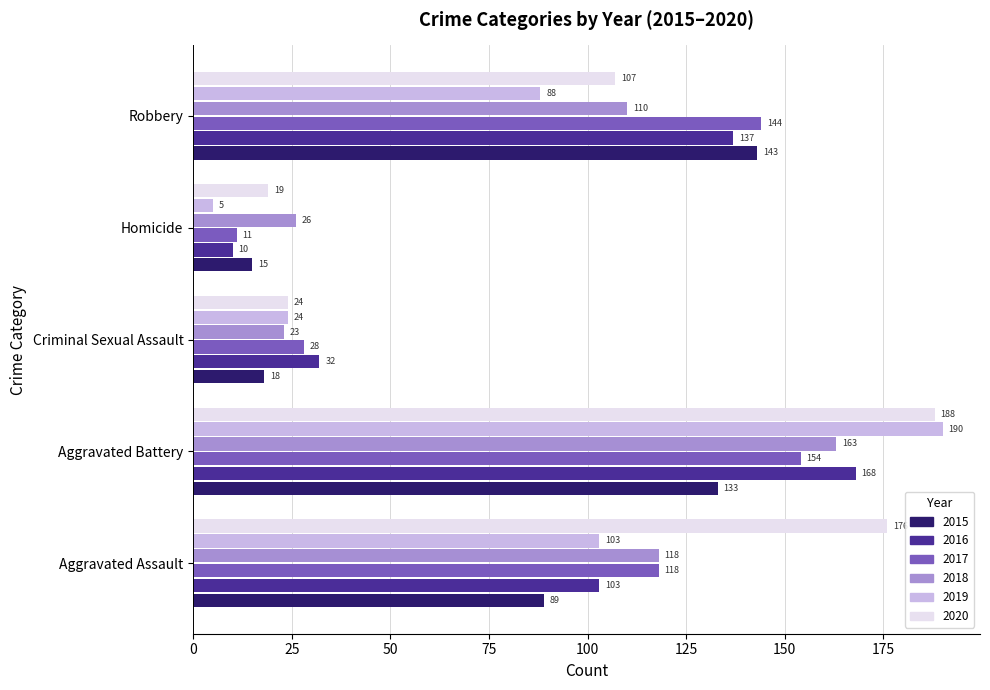

Is the value of 2020 at Aggravated Assault greater than the value of 2017 at Robbery?

Yes